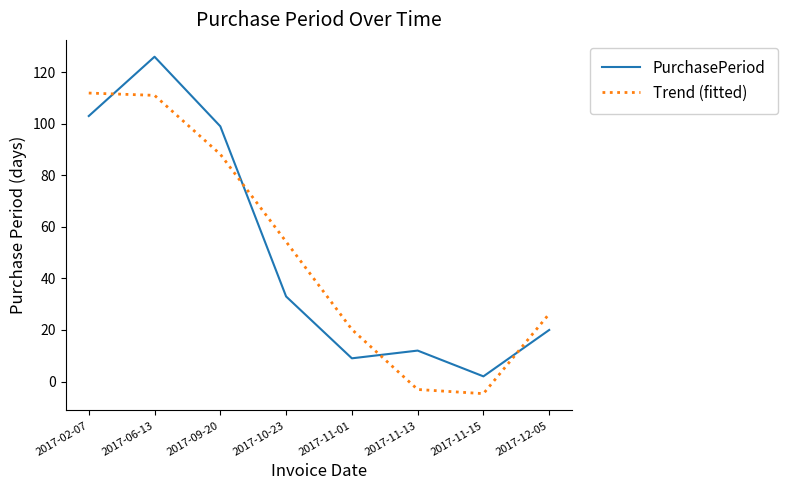

At how many categories does at least one series exceed 115?

1